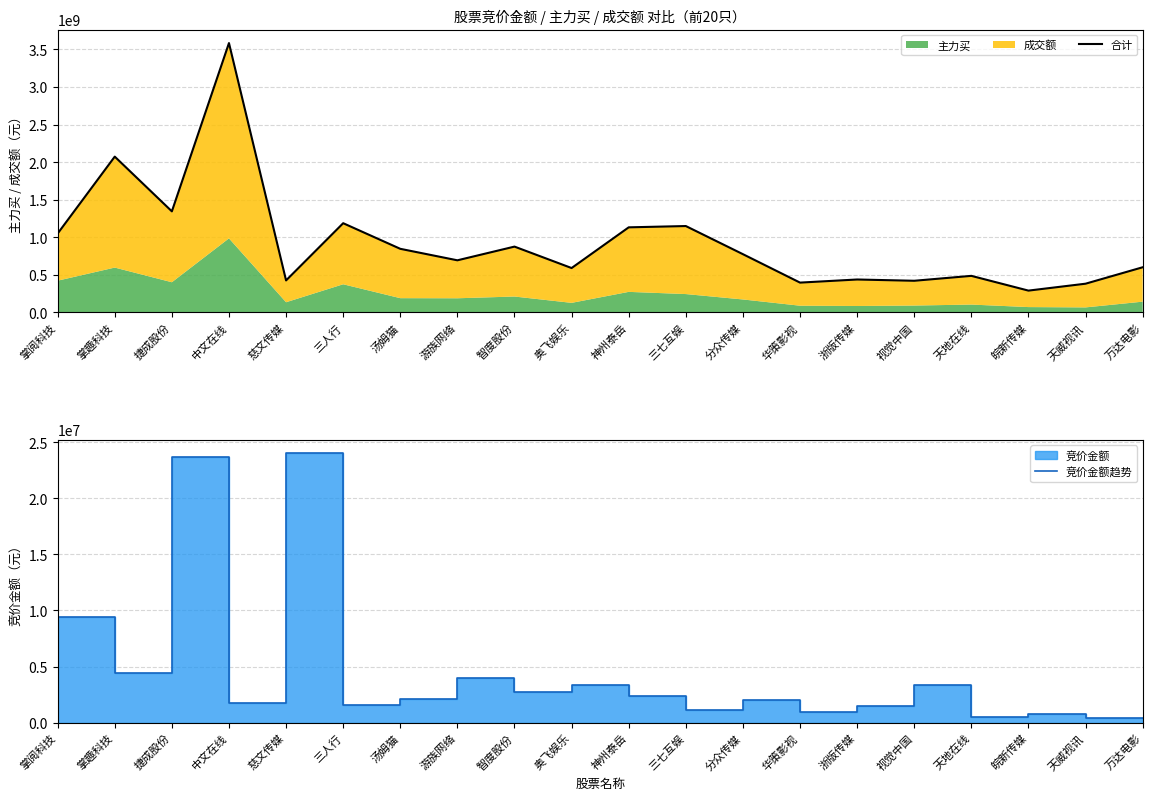

At which label is 竞价金额趋势 closest to 12234471?

掌趣科技